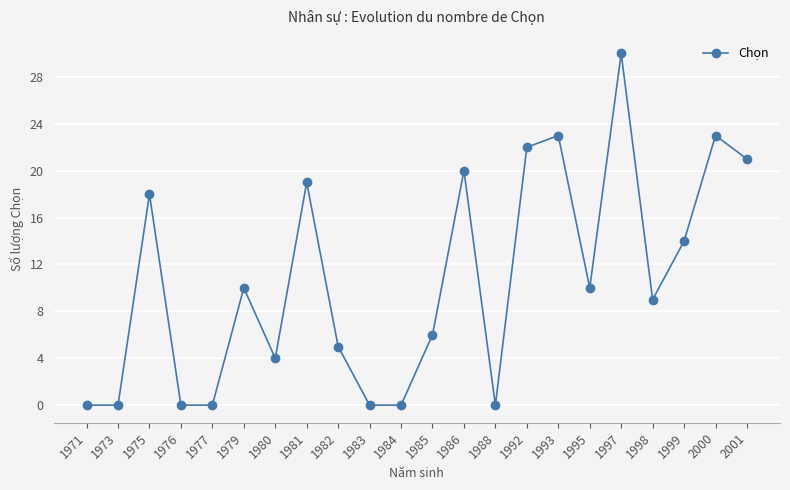

What is the change in value from 1985 to 1993?

+17